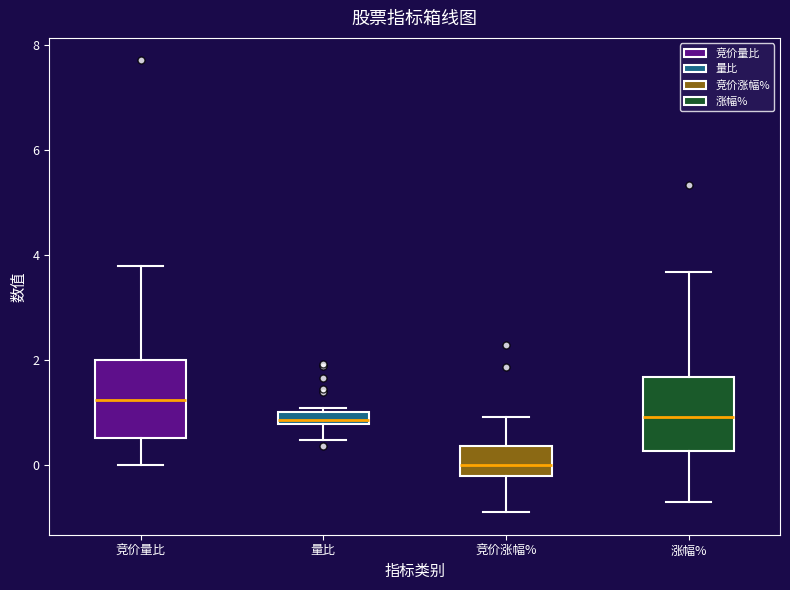

Where does the lower whisker of the box for 量比 end on the y-axis? The values are not printed on the chart, so give them approximately, as read against the axis.

0.4